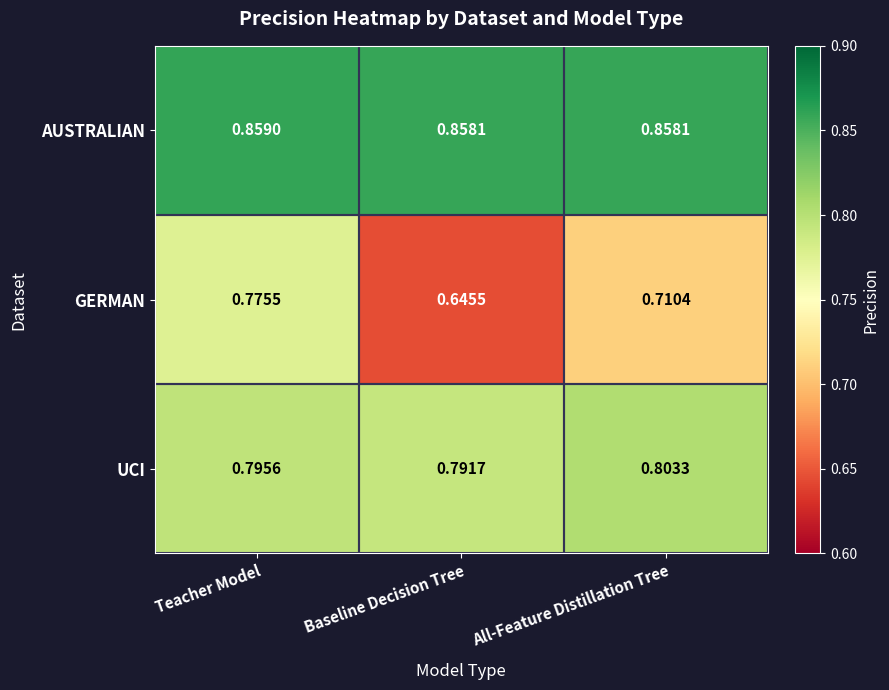

Which category has the lowest value in the GERMAN series?

Baseline Decision Tree